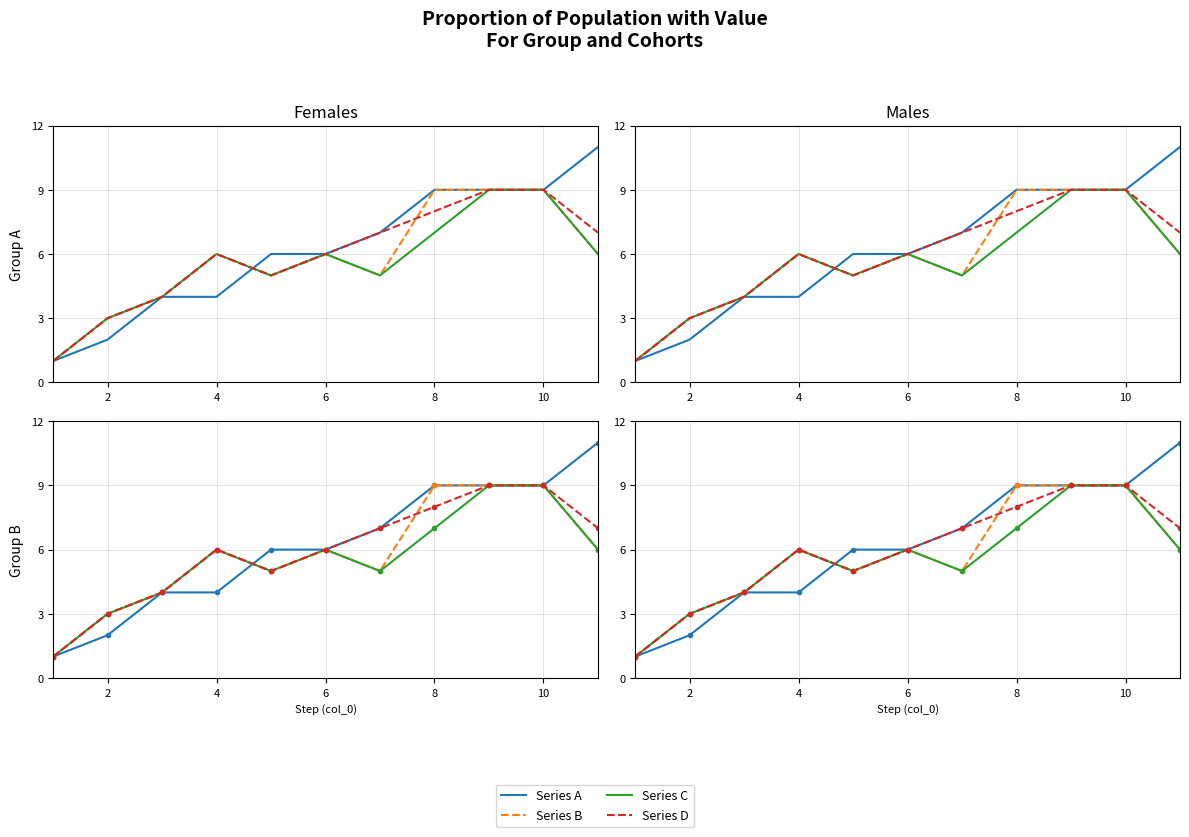

What is the label of the 1st point from the right?

10